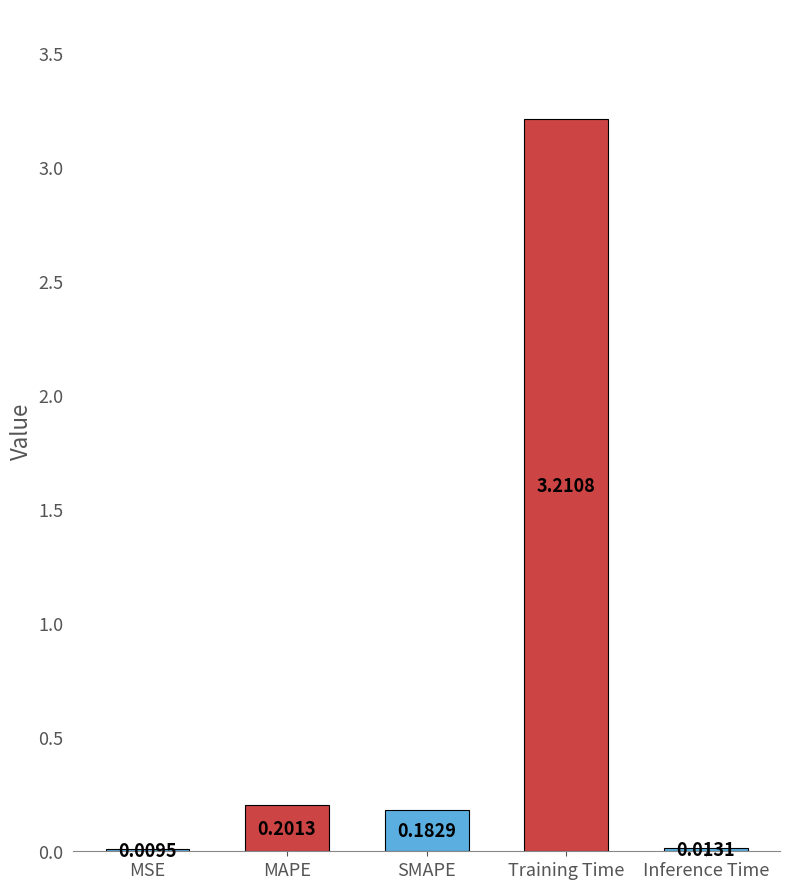

What is the maximum value shown in the chart?

3.2